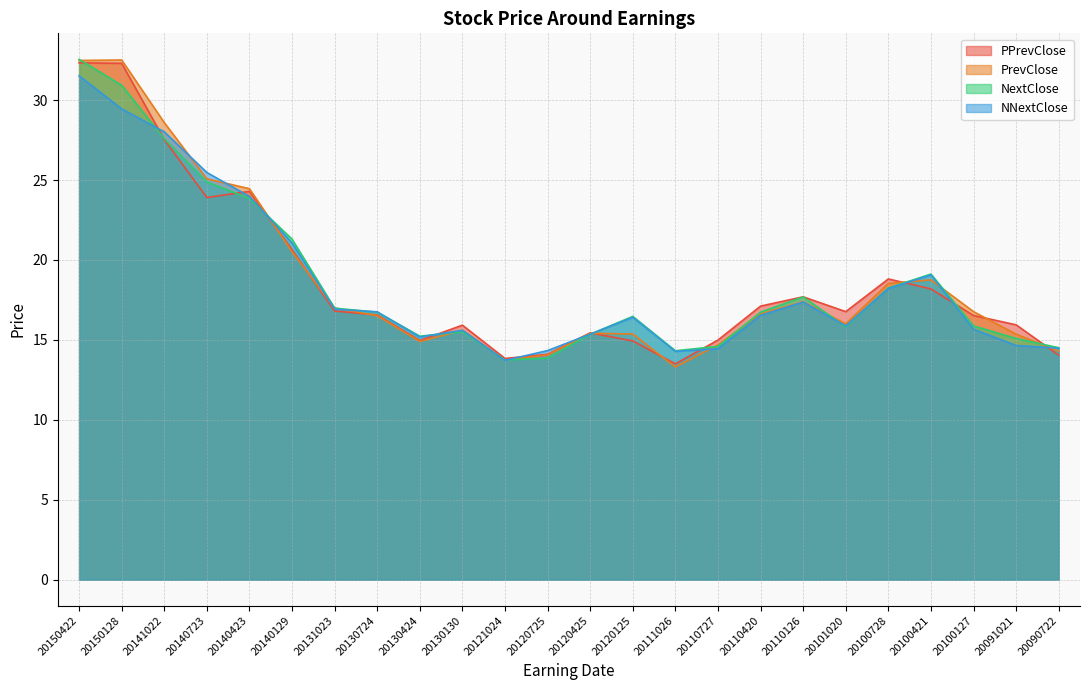

What is the smallest value displayed?

13.3